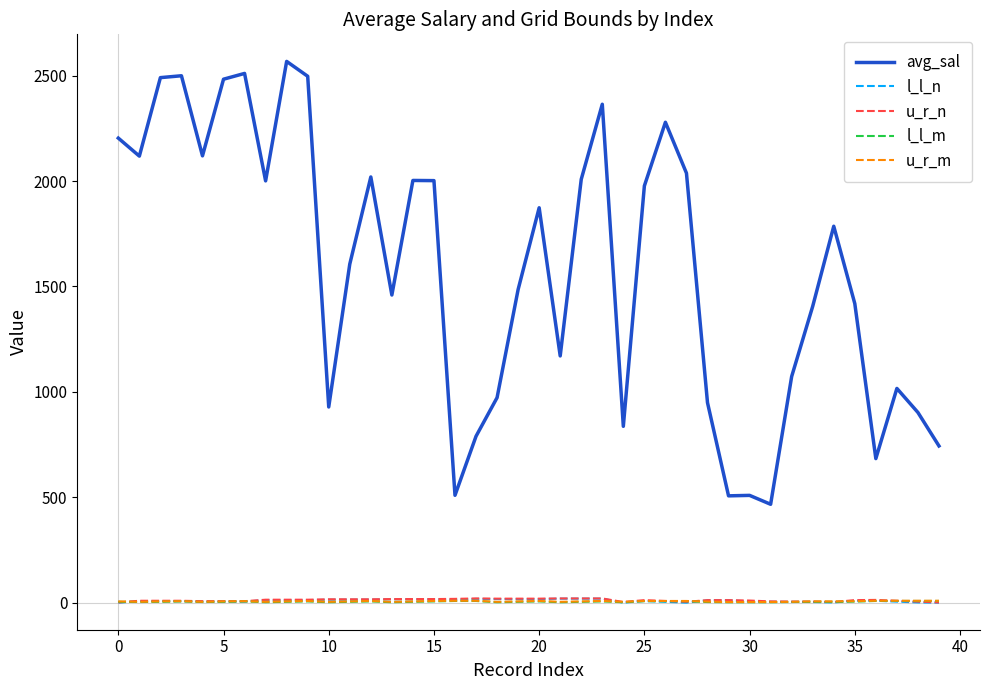

Which series has the largest total across all categories?

avg_sal